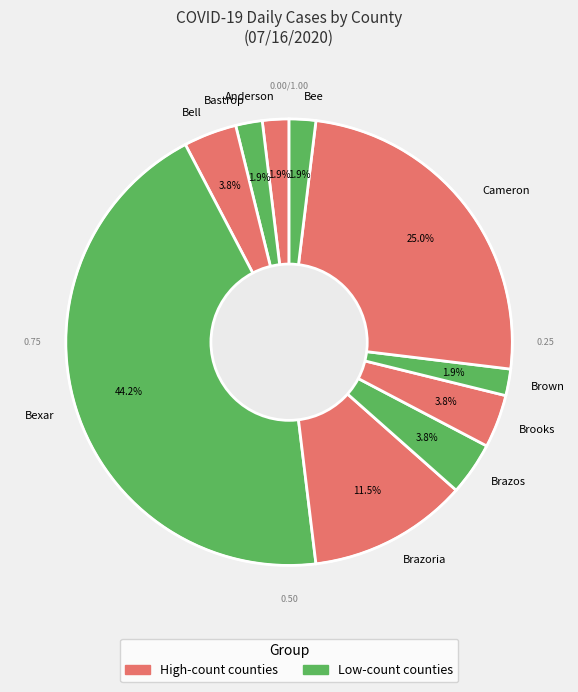

Is there any slice that represents more than half of the pie?

No